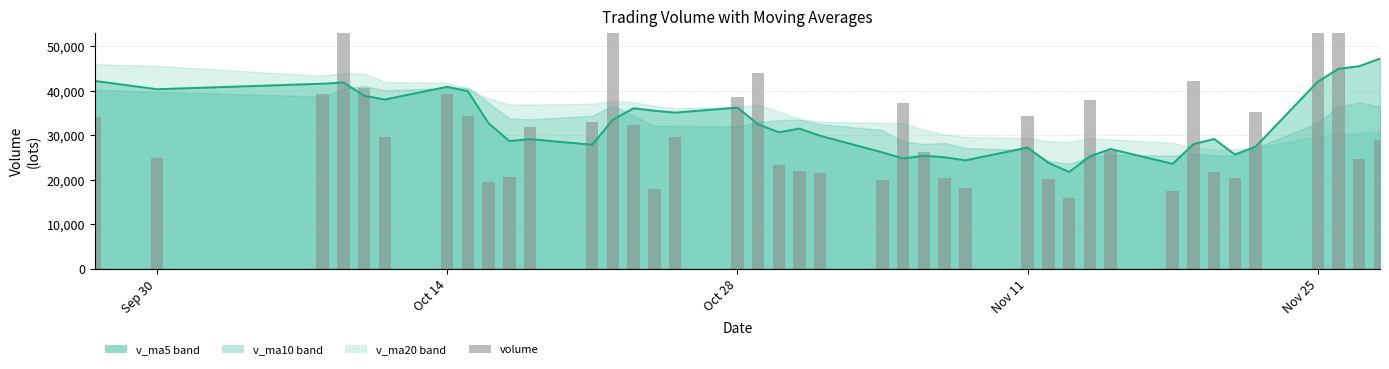

How many data points in volume are above 29693?

20